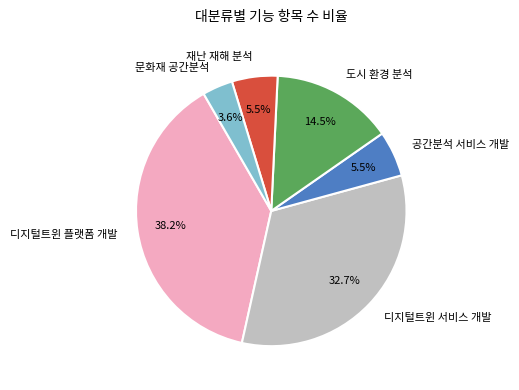

To the nearest percent, what is the combined percentage of 문화재 공간분석 and 도시 환경 분석?

18%